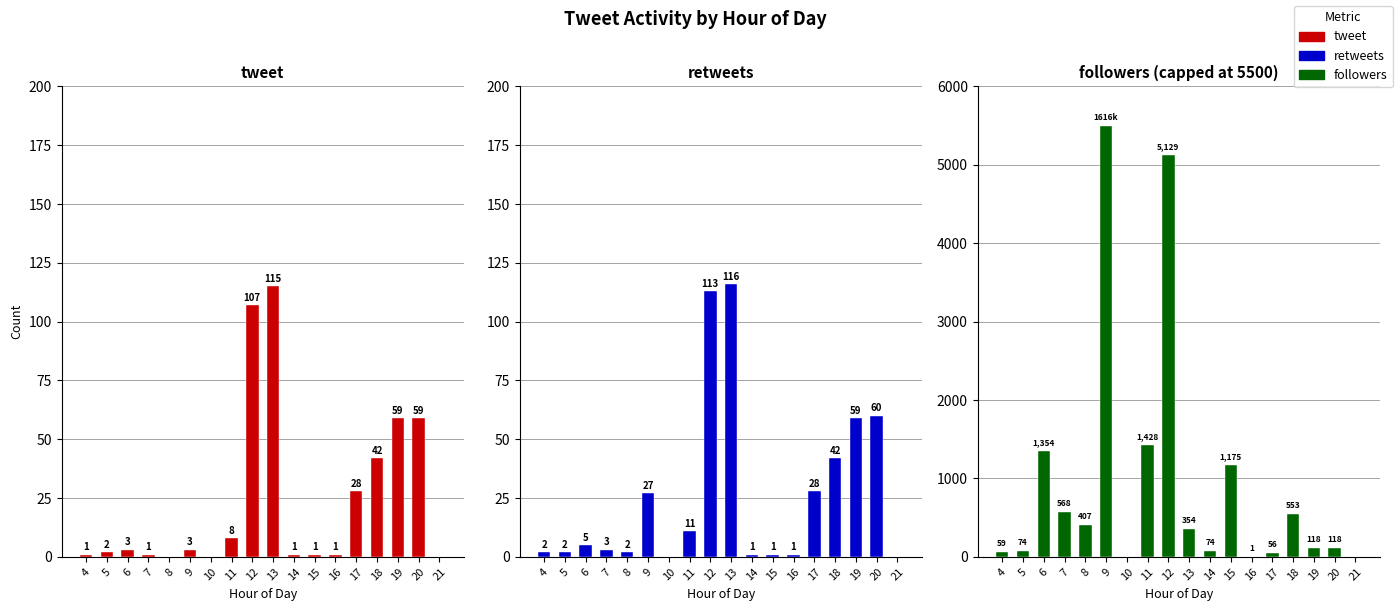

Reading left to right, extract all data points from this chart.

tweet: 4=1	5=2	6=3	7=1	8=0	9=3	10=0	11=8	12=107	13=115	14=1	15=1	16=1	17=28	18=42	19=59	20=59	21=0
retweets: 4=2	5=2	6=5	7=3	8=2	9=27	10=0	11=11	12=113	13=116	14=1	15=1	16=1	17=28	18=42	19=59	20=60	21=0
followers: 4=59	5=74	6=1354	7=568	8=407	9=5500	10=0	11=1428	12=5129	13=354	14=74	15=1175	16=1	17=56	18=553	19=118	20=118	21=0